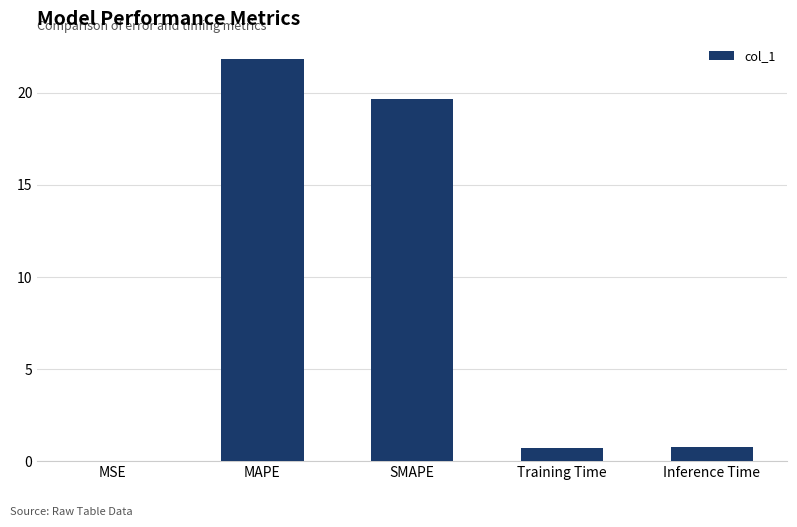

What is the sum of the values at Training Time and SMAPE?

20.4